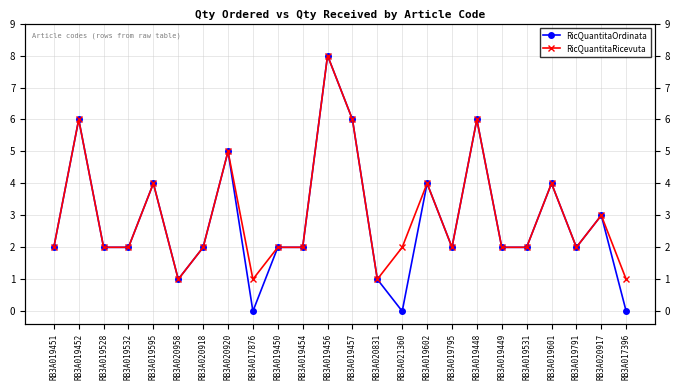

Is the value of RicQuantitaOrdinata at RB3A020920 greater than the value of RicQuantitaRicevuta at RB3A019456?

No